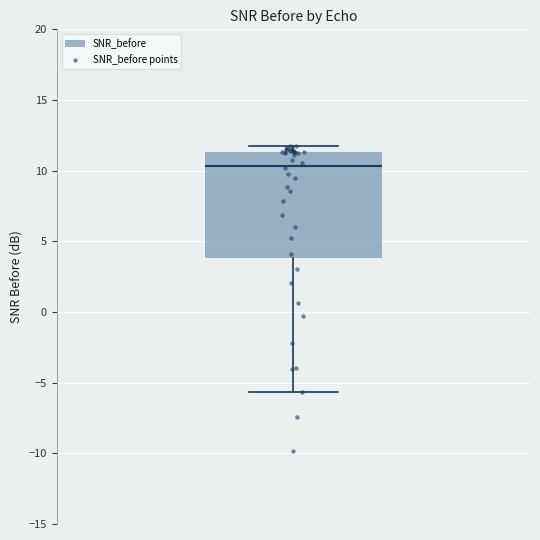

Transcribe this box plot: give where the median line is, the range the box spans, and where the two whiskers end, as read against the y-axis. The values are not printed on the chart, so give them approximately, as read against the axis.

median 10.5, box 4.0 to 11.5, whiskers -5.5 to 12.0